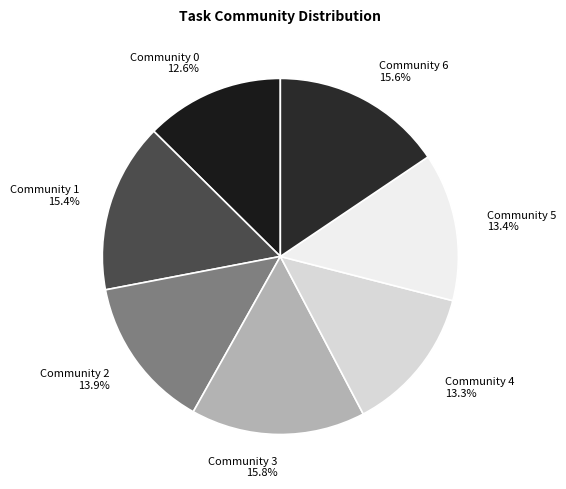

What is the smallest slice in the pie chart?

Community 0